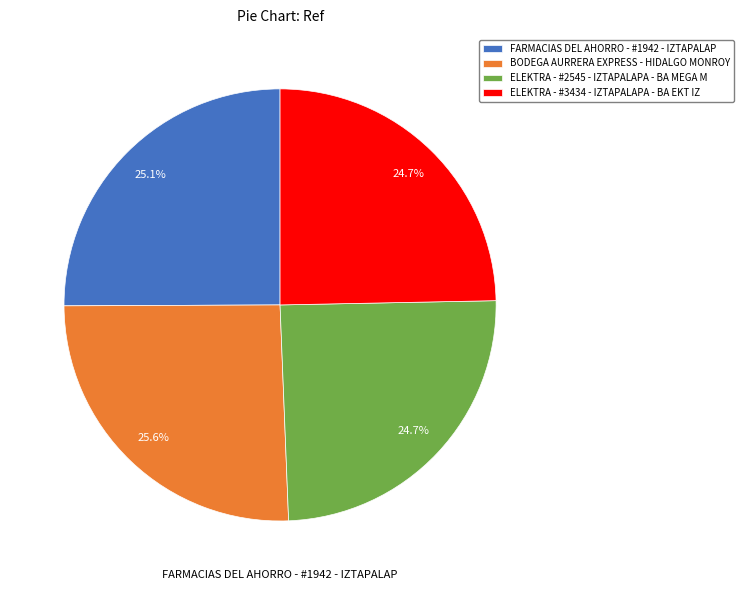

What is the ratio of the value at ELEKTRA - #2545 - IZTAPALAPA - BA MEGA M to the value at BODEGA AURRERA EXPRESS - HIDALGO MONROY?

1.0